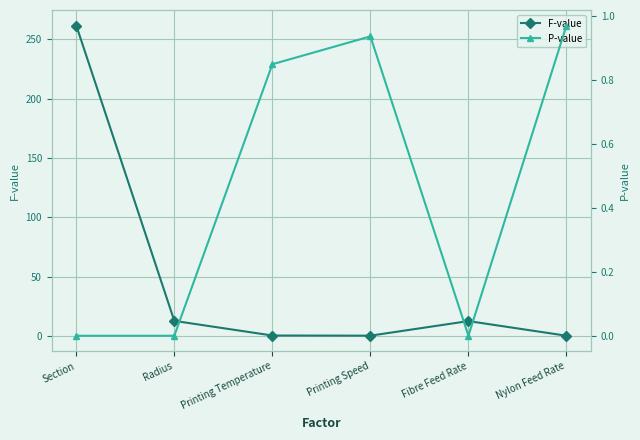

How many interior local valleys does the F-value series have?

1